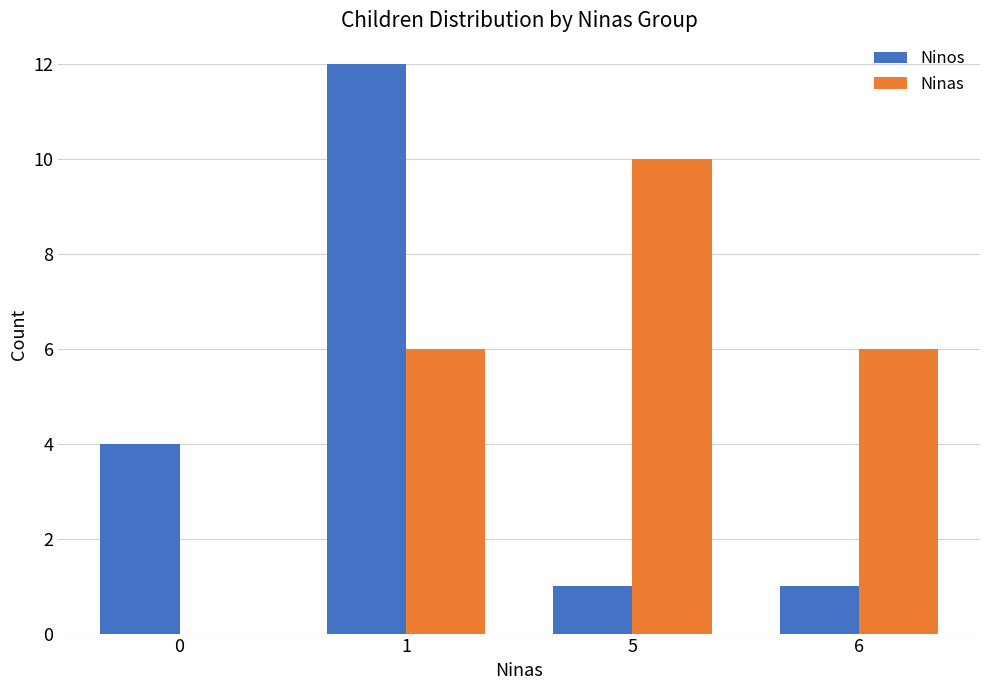

The value of Ninos at 6 is 0. True or false?

False